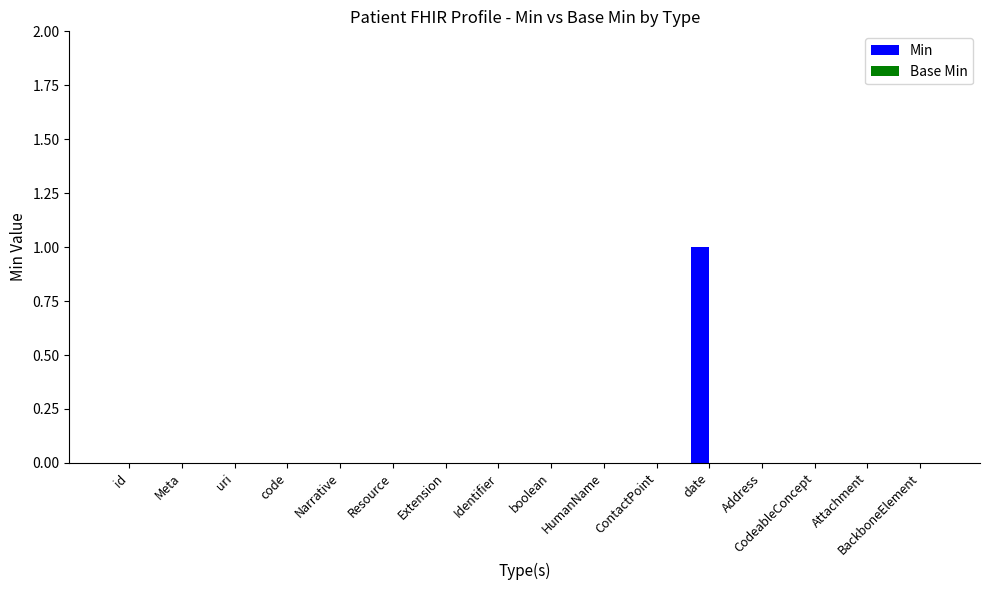

At which category does the chart reach its peak across all series?

date